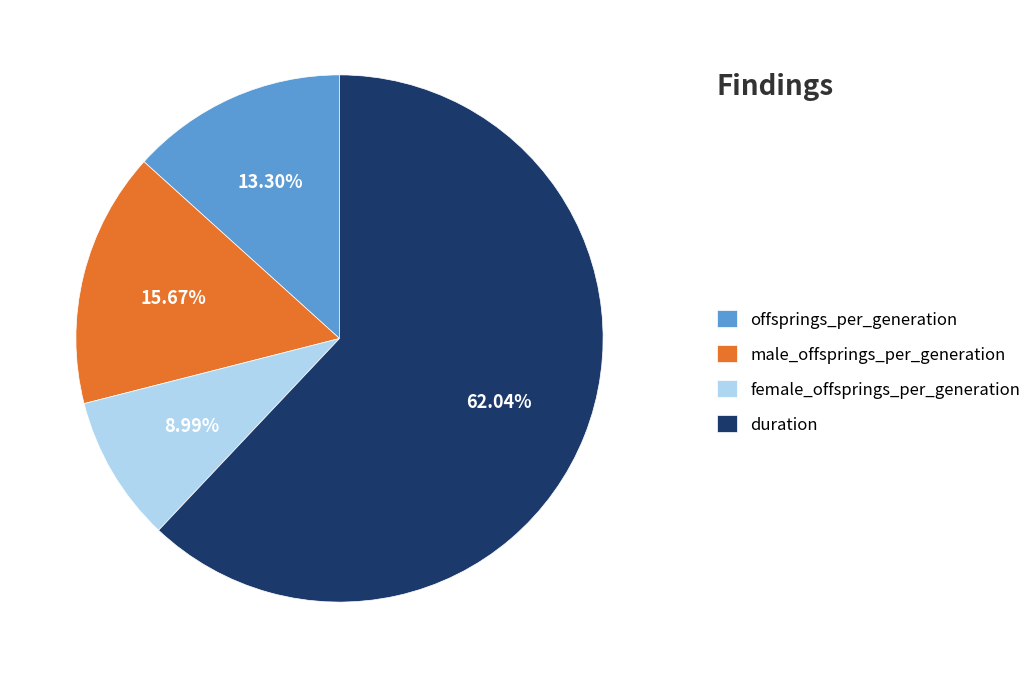

Rank the categories by value from highest to lowest.

duration, male_offsprings_per_generation, offsprings_per_generation, female_offsprings_per_generation